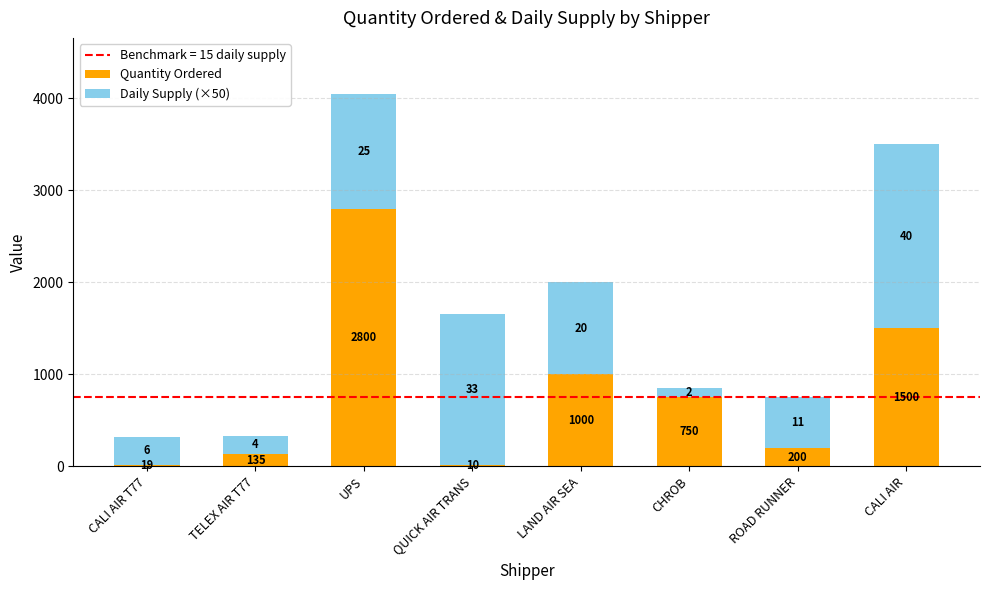

Where is Quantity Ordered nearest to the value 1405?

CALI AIR